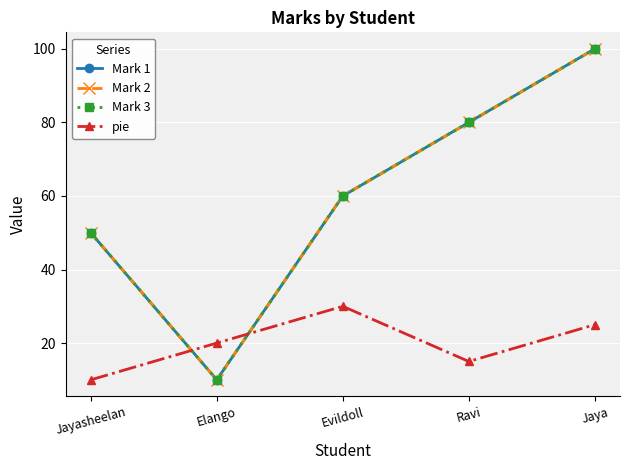

What is the smallest value displayed?

10